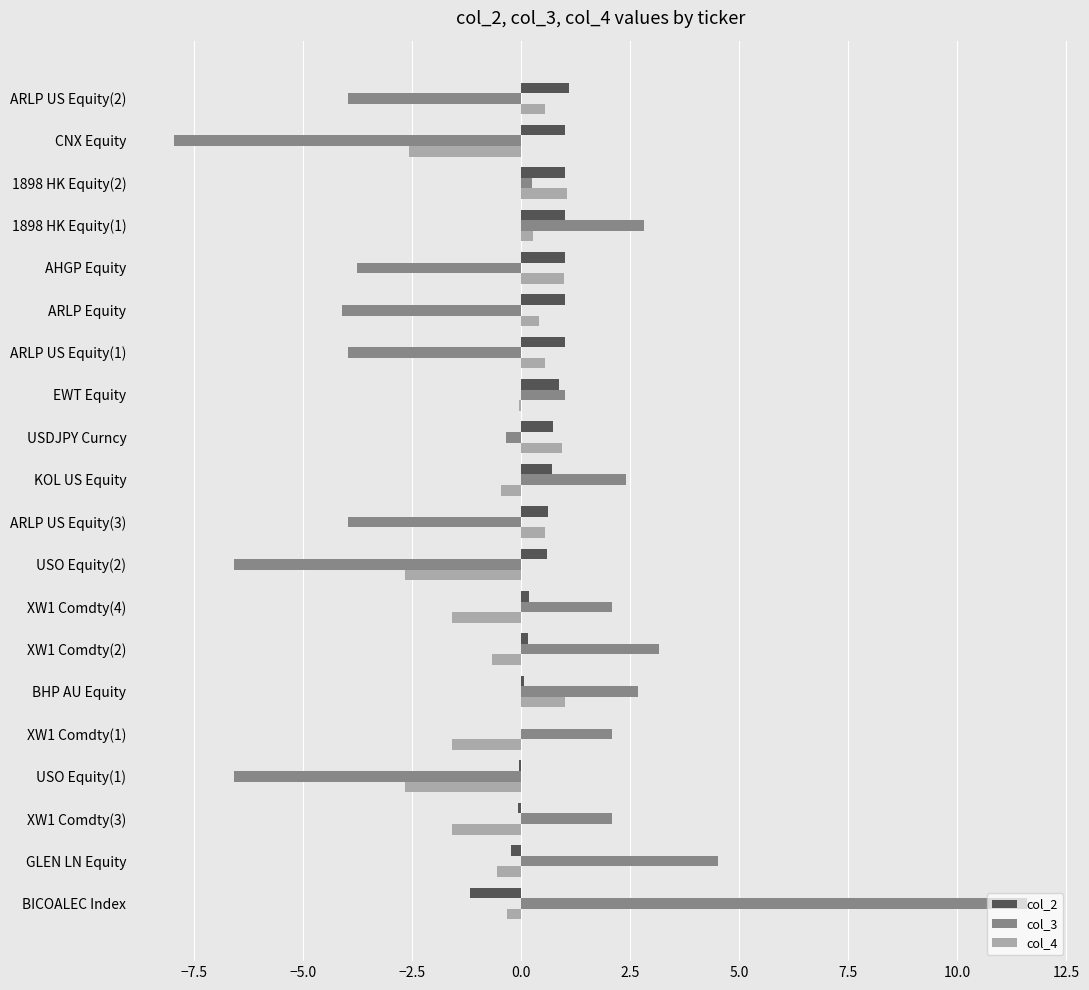

The value of col_4 at XW1 Comdty(2) is -0.7. True or false?

True